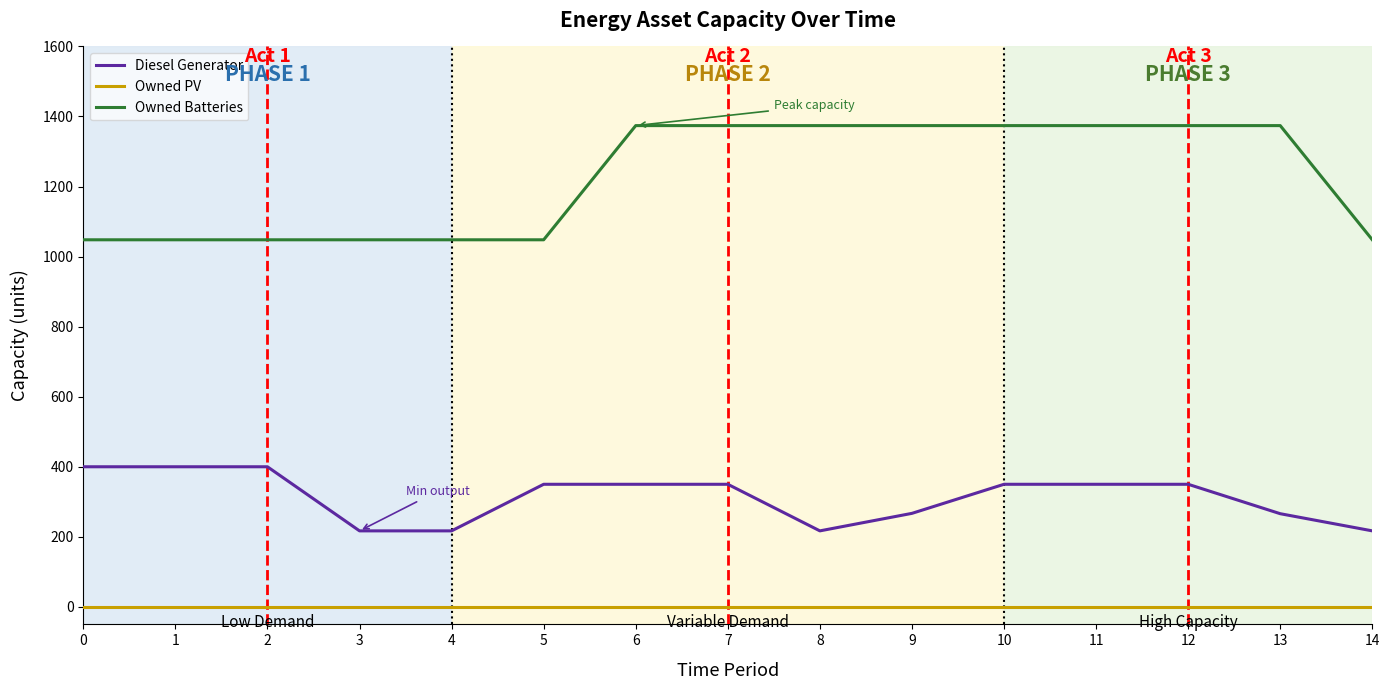

The Diesel Generator series shows 267 at 9. True or false?

True